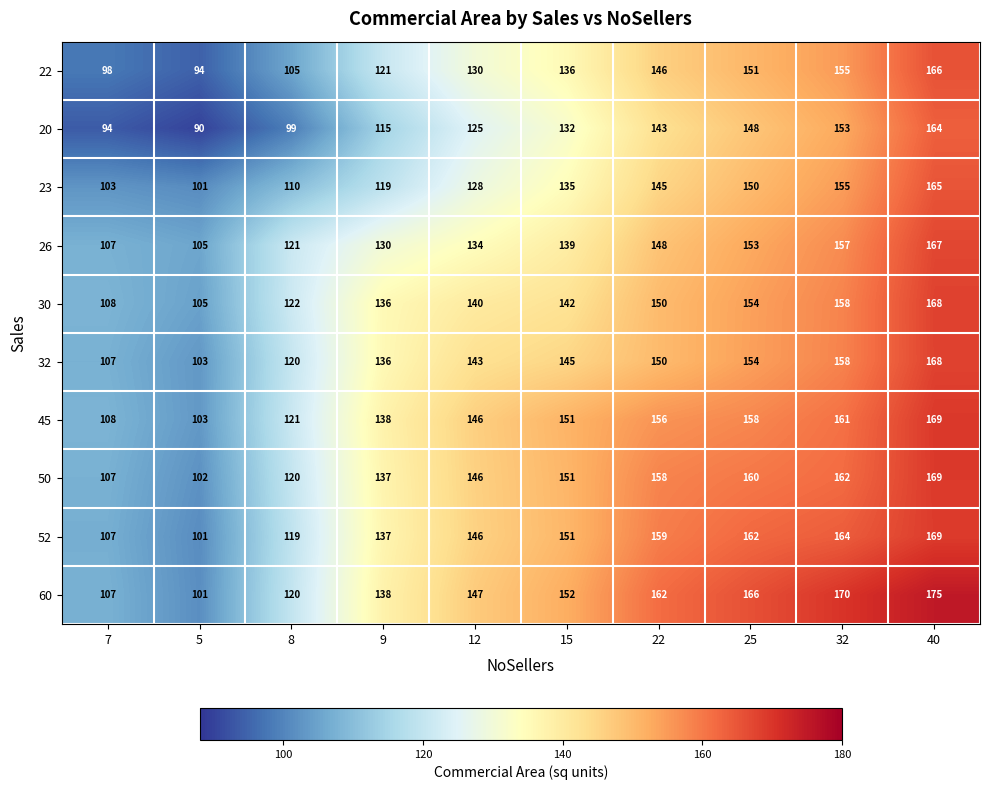

What is the spread (max minus min) of values at 40?

11